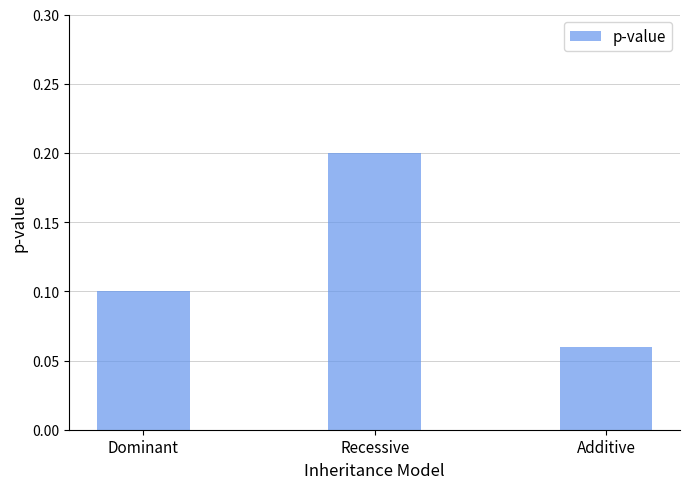

How many bars are there in total?

3